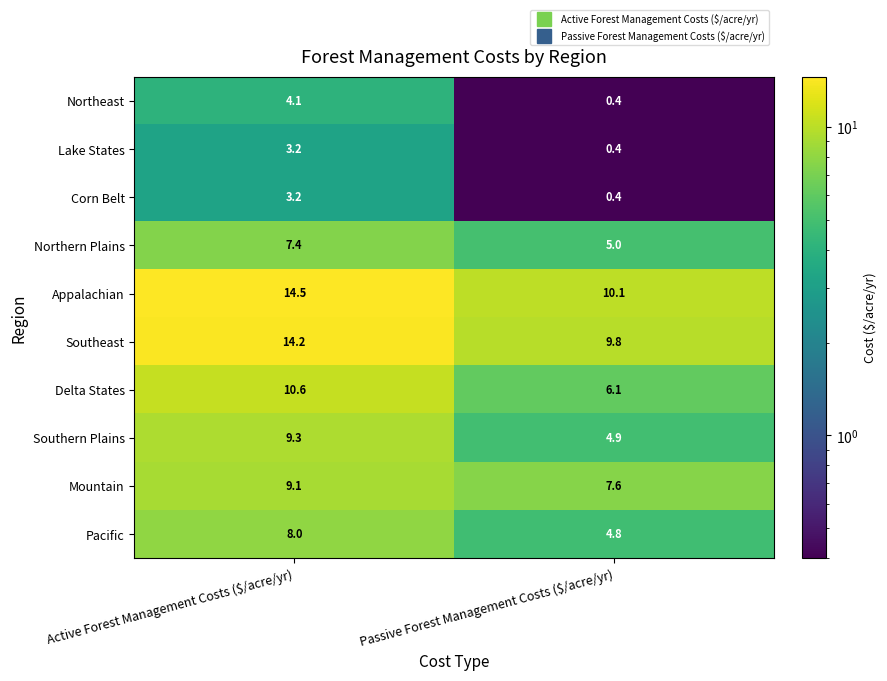

Which category has the lowest value in the Corn Belt series?

Passive Forest Management Costs ($/acre/yr)